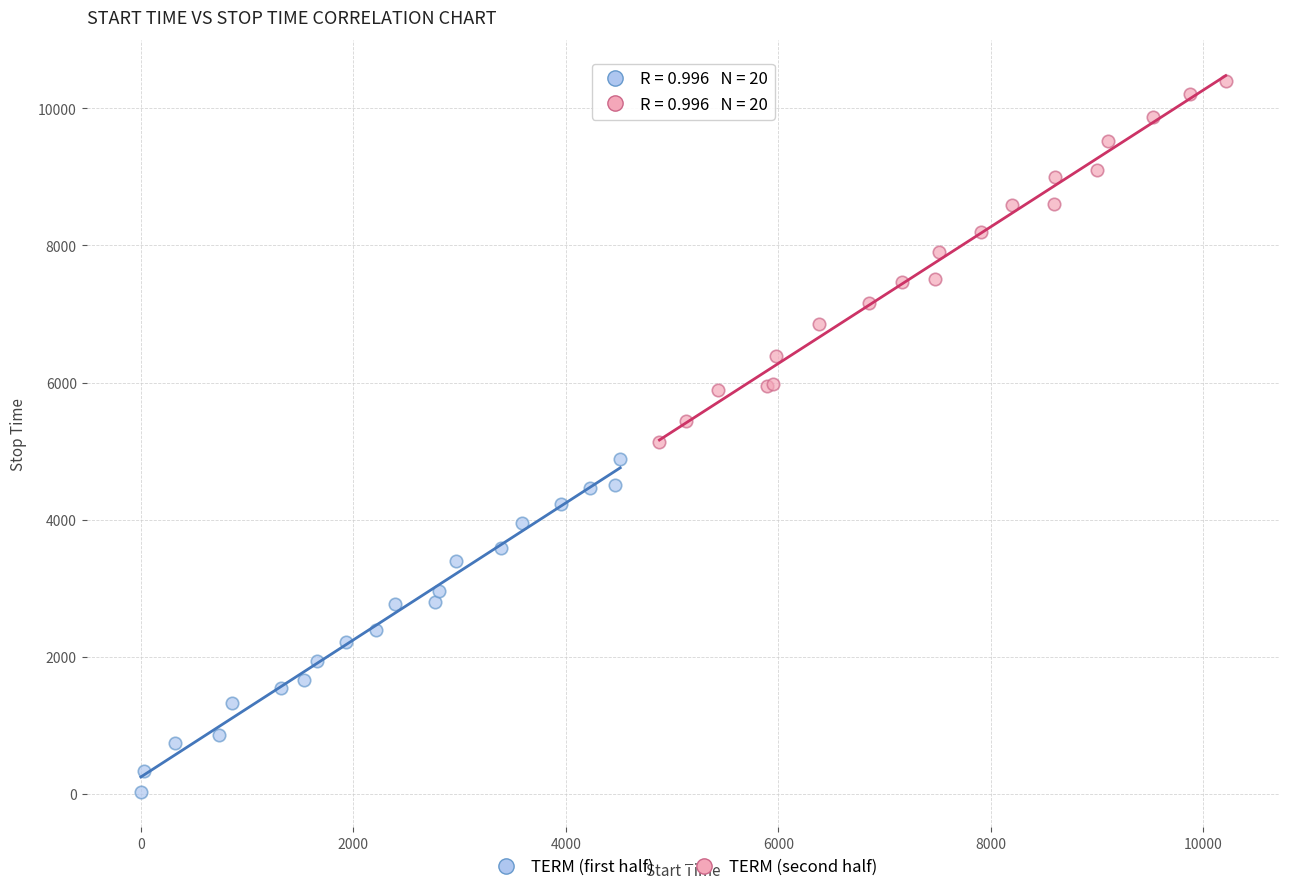

Which series has the widest spread of Y values?

TERM (second half)